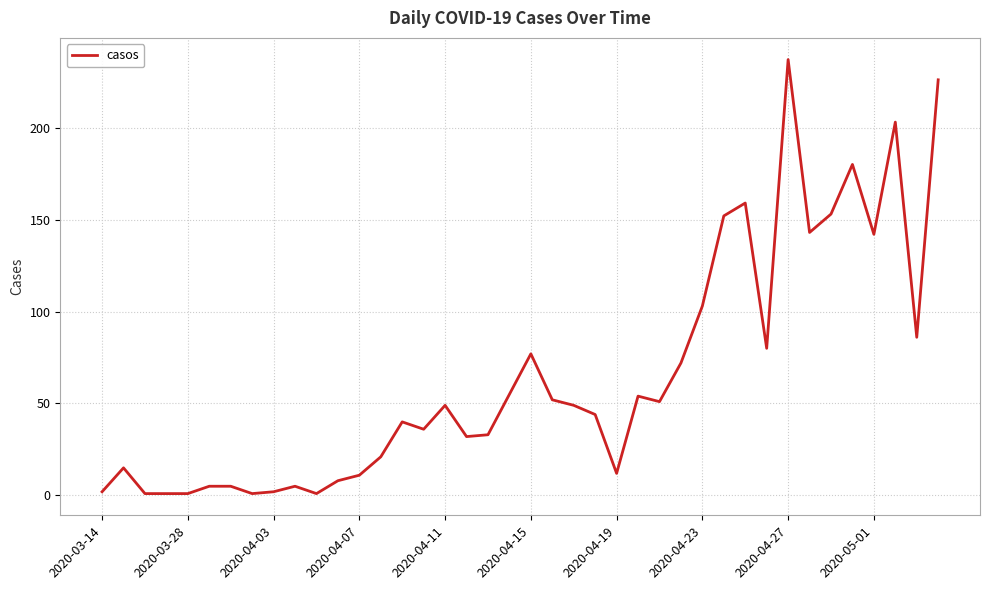

What is the difference between the maximum and minimum values?

236